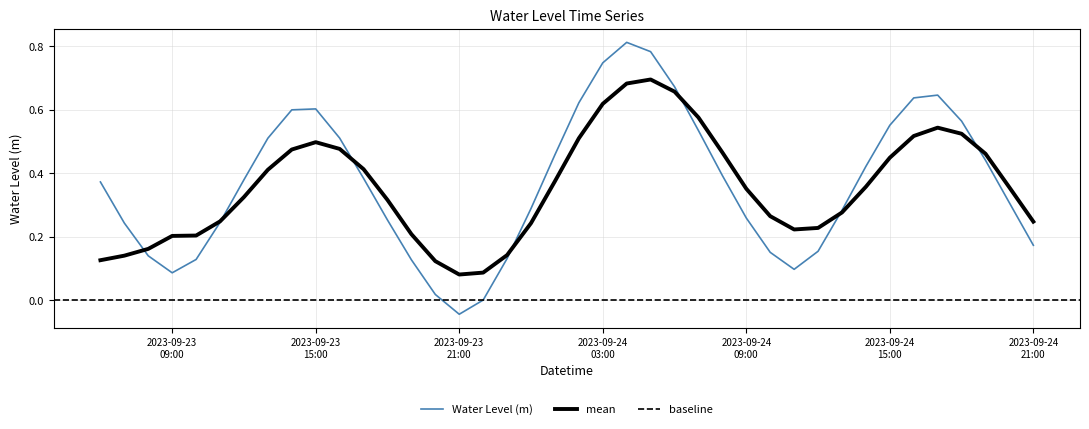

Where is the first local maximum?

2023-09-23 15:00